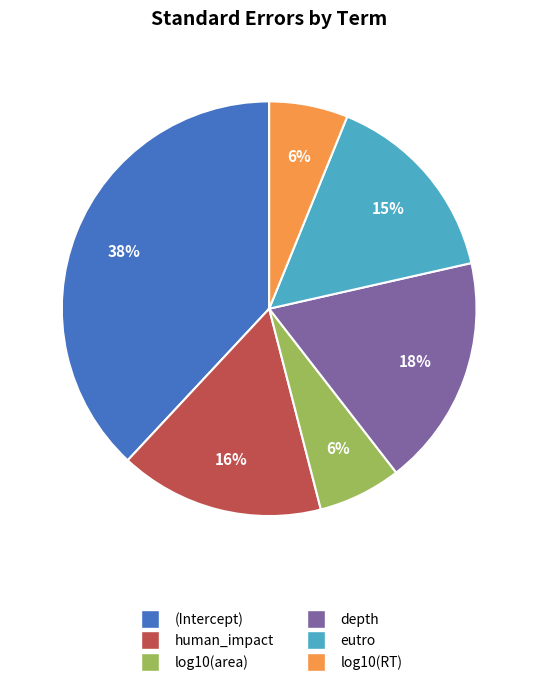

The human_impact slice represents 25% of the pie. True or false?

False